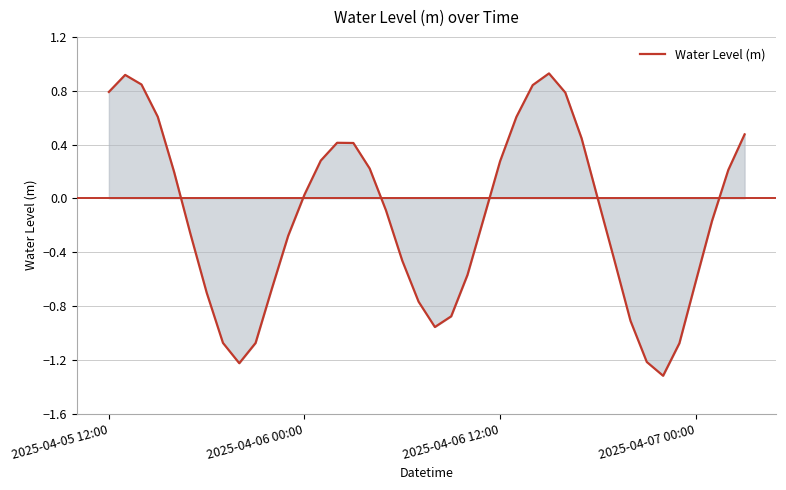

How many series are shown in this chart?

1